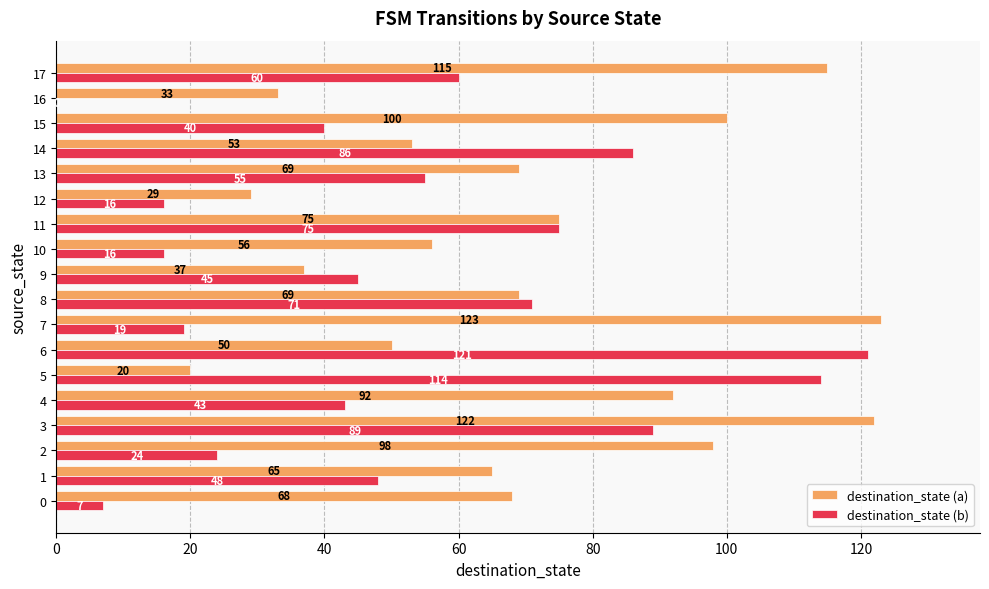

What is the total value across all series at 11?

150